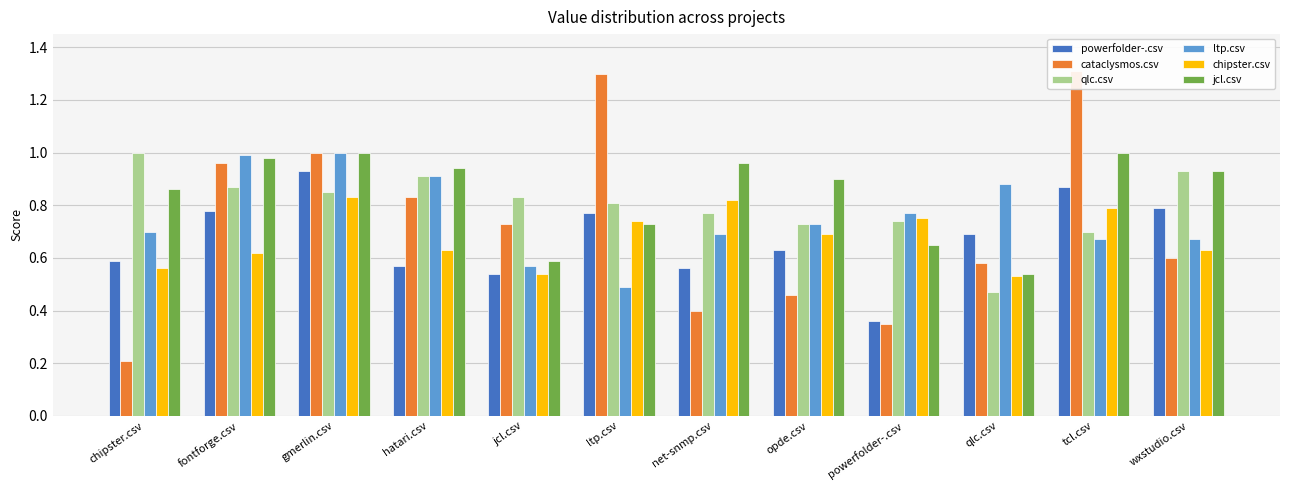

What are all the series names shown in the legend?

powerfolder-.csv, cataclysmos.csv, qlc.csv, ltp.csv, chipster.csv, jcl.csv